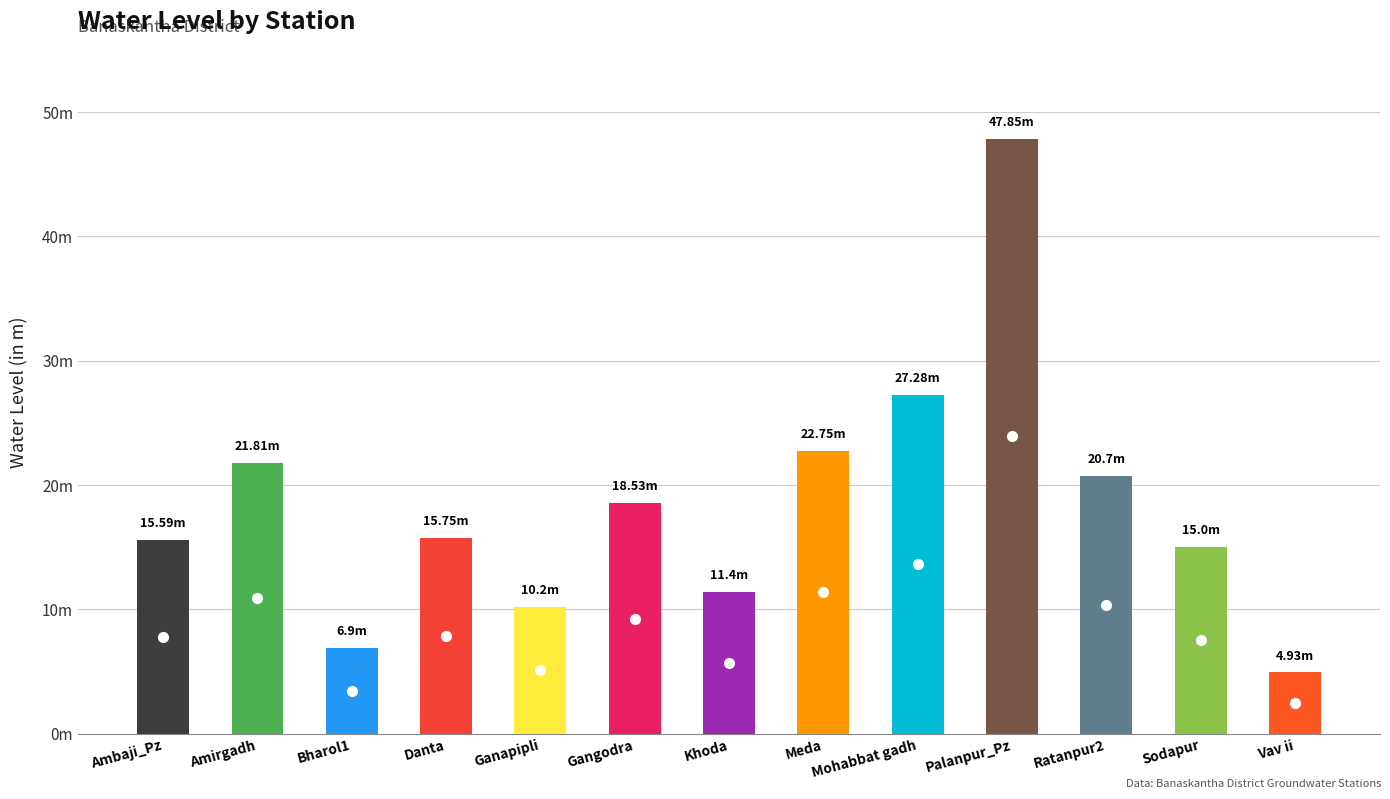

What is the difference between the second highest and second lowest values?

20.4